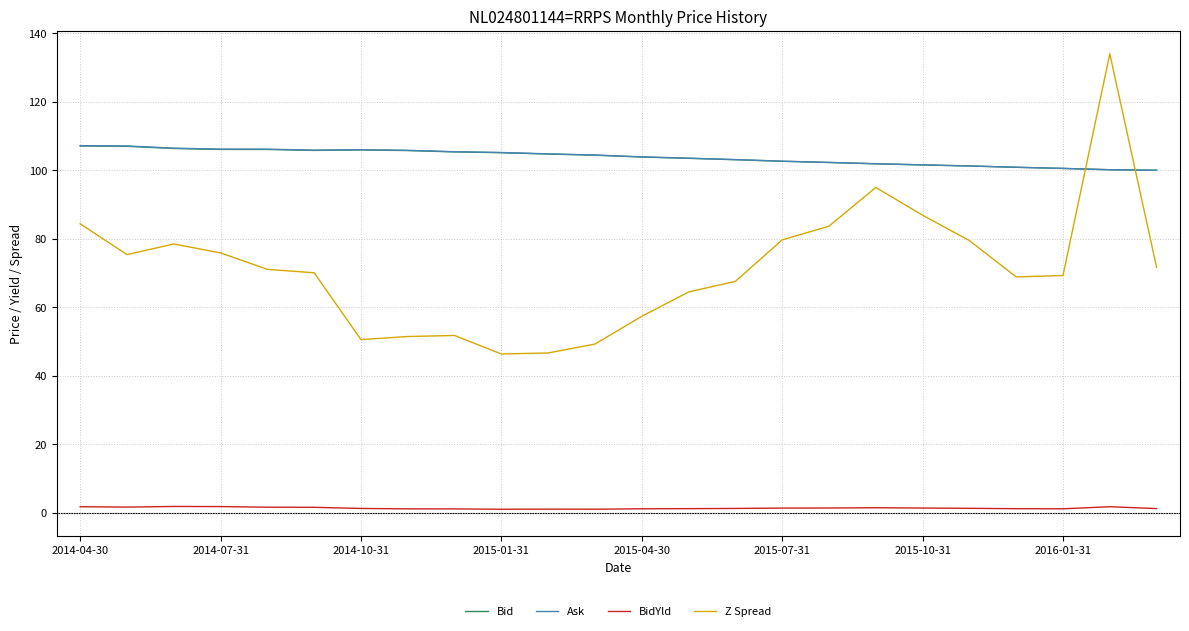

How many lines are shown in the chart?

4